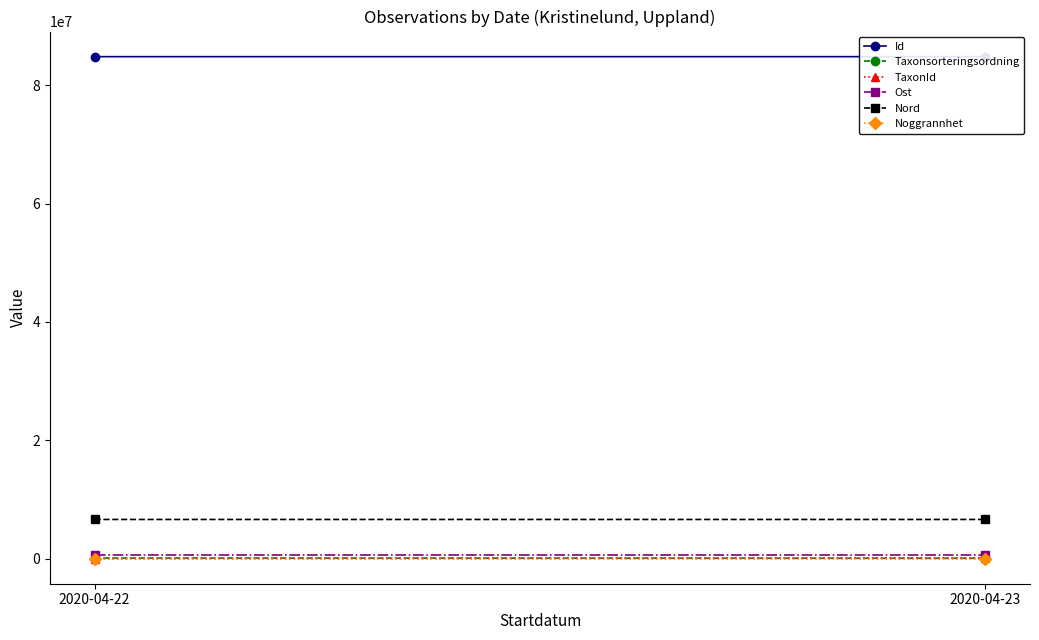

Is the value of Ost at 2020-04-22 greater than the value of TaxonId at 2020-04-22?

Yes